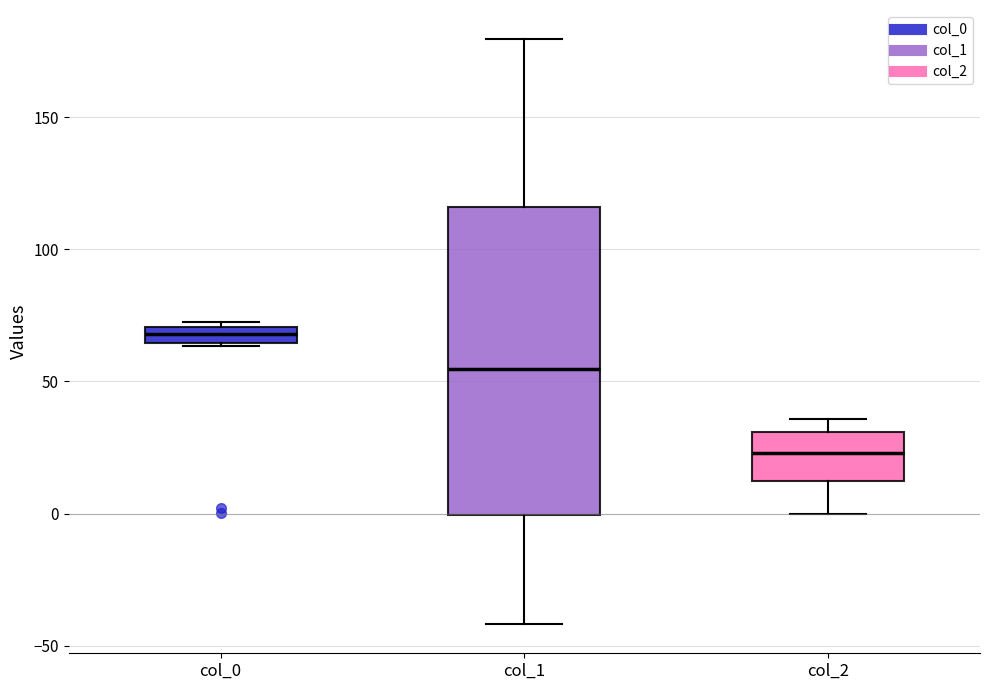

Where does the upper whisker of the box for col_1 end on the y-axis? The values are not printed on the chart, so give them approximately, as read against the axis.

180